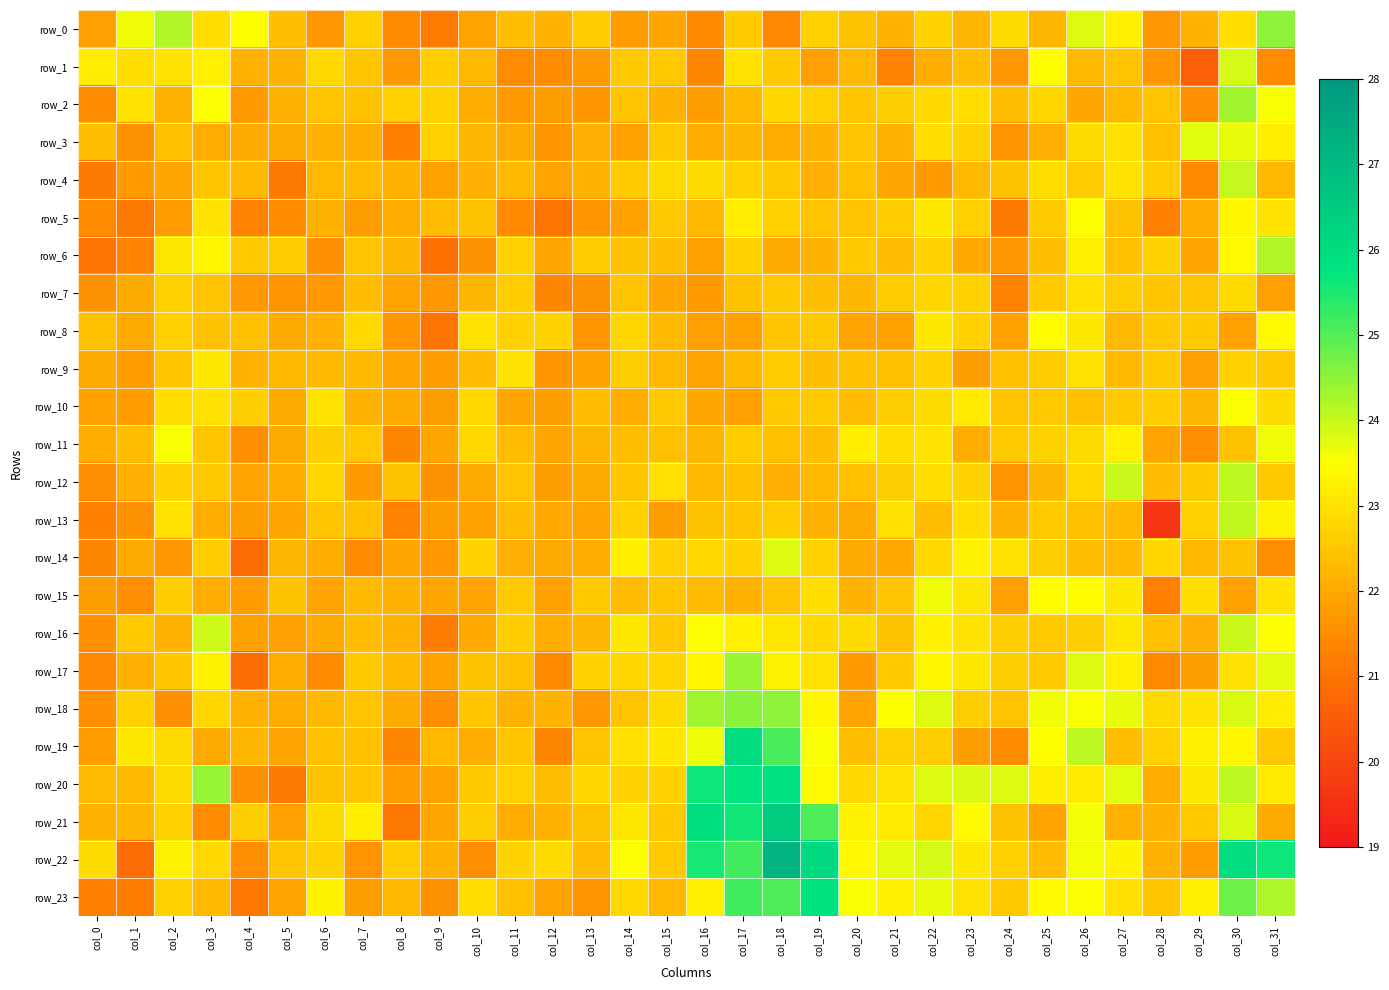

The value of row_16 at col_22 is 40.5. True or false?

False